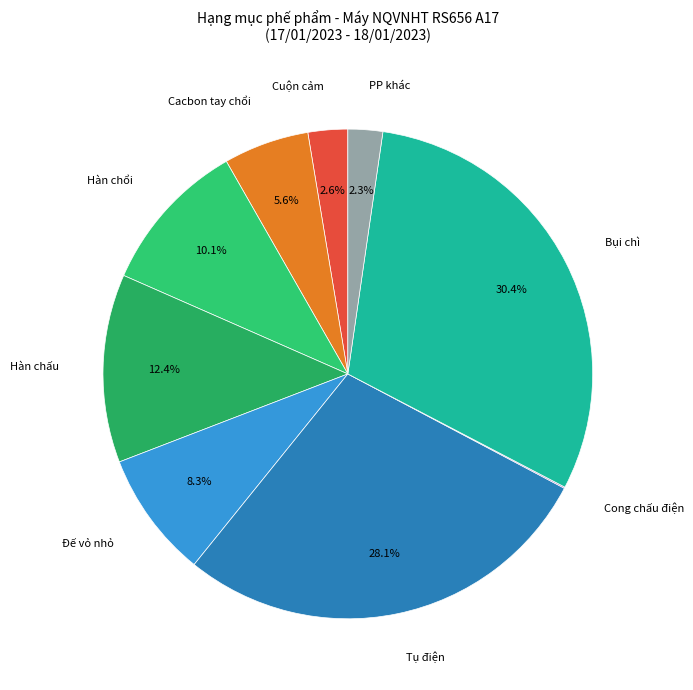

What is the ratio of the value at Đế vỏ nhỏ to the value at PP khác?

3.6